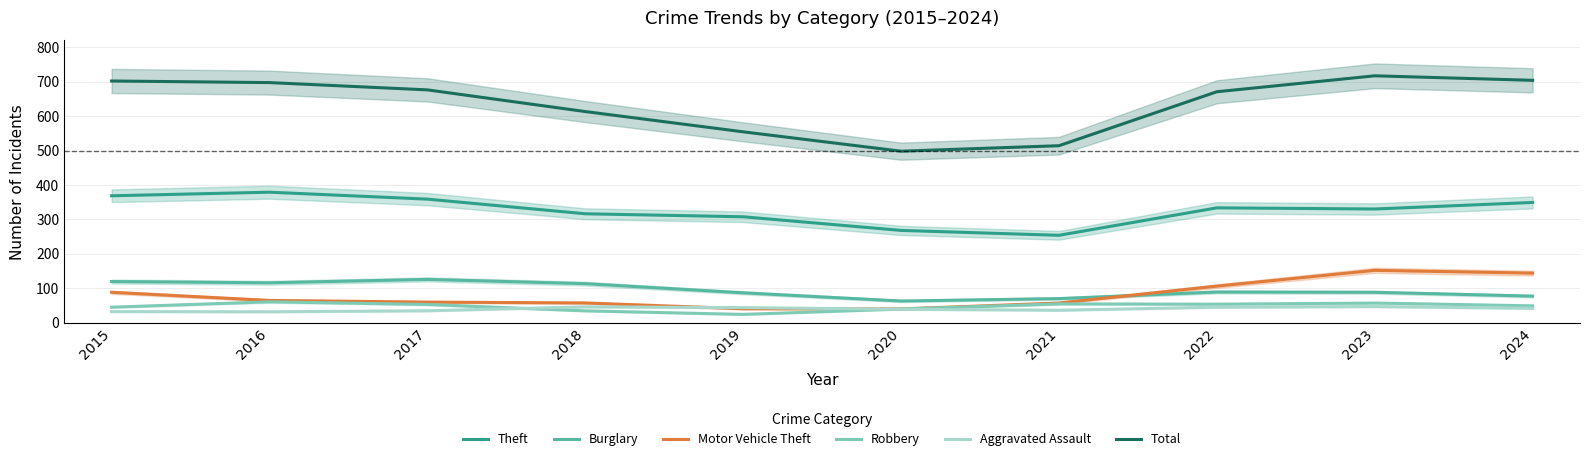

Where is the first local minimum for Motor Vehicle Theft?

2020